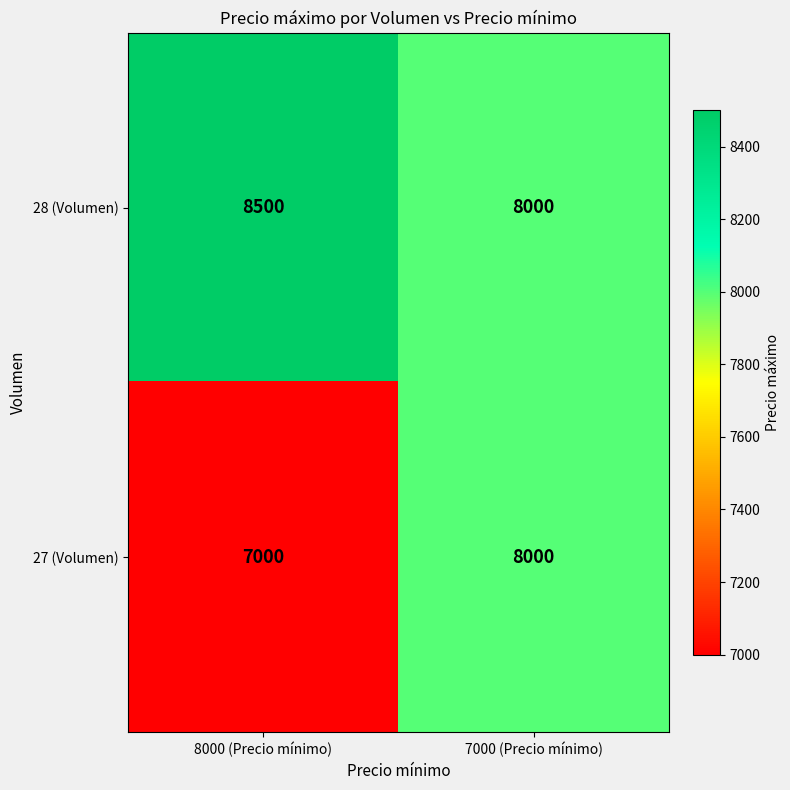

Reading left to right, list all the values displayed in this chart.

28 (Volumen): 8500	8000
27 (Volumen): 7000	8000